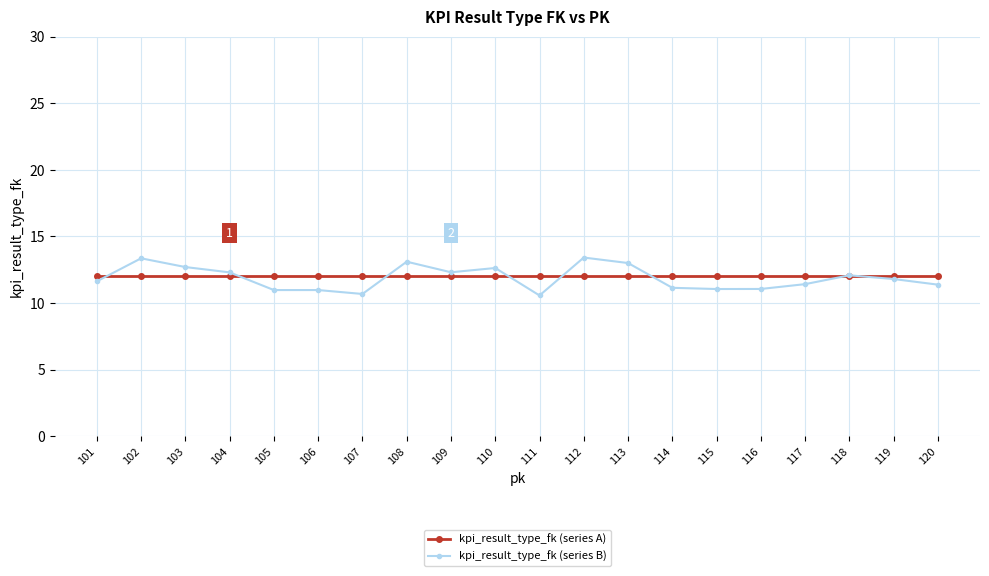

The kpi_result_type_fk (series A) series shows 12.0 at 115. True or false?

True